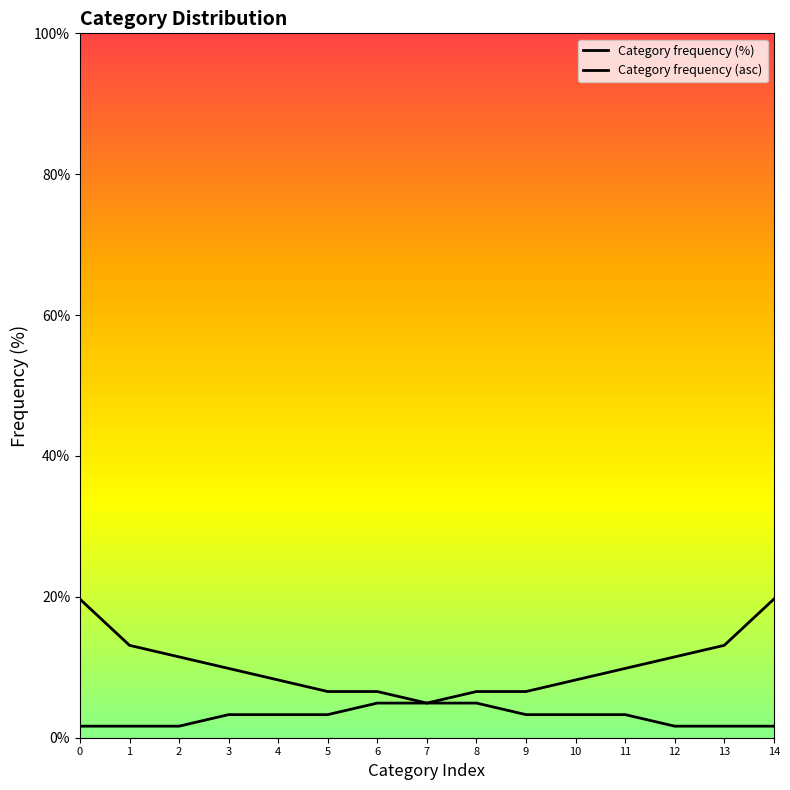

True or false: Category frequency (%) has more than 2 points higher than both neighbors.

False